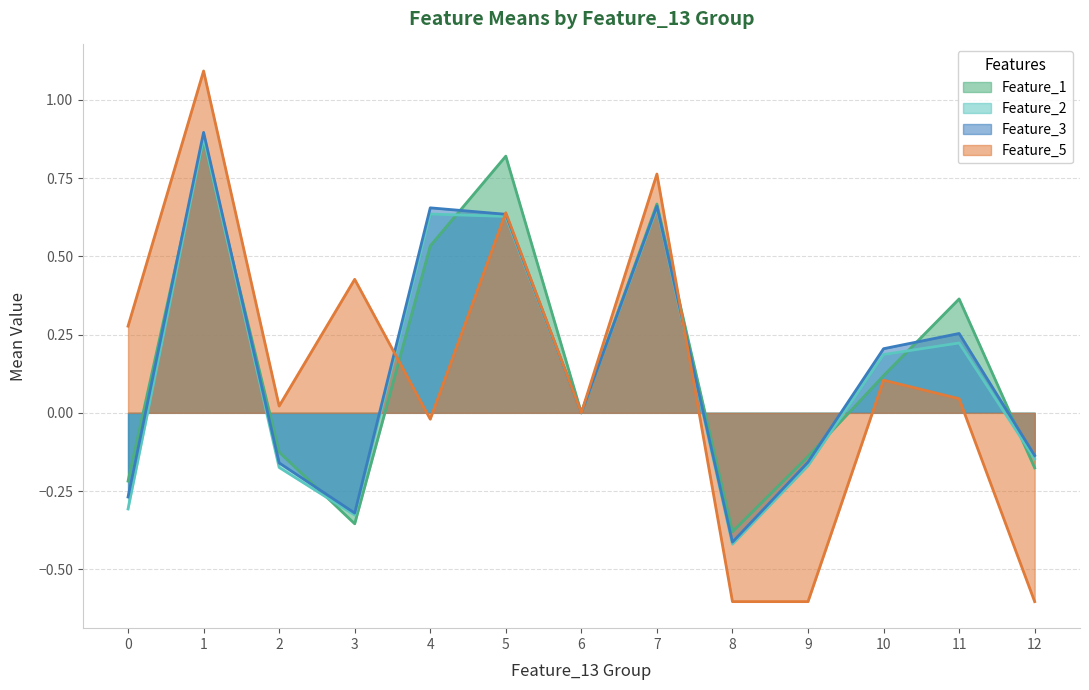

Rank the series by their maximum value, from lowest to highest.

Feature_2_mean, Feature_3_mean, Feature_1_mean, Feature_5_mean